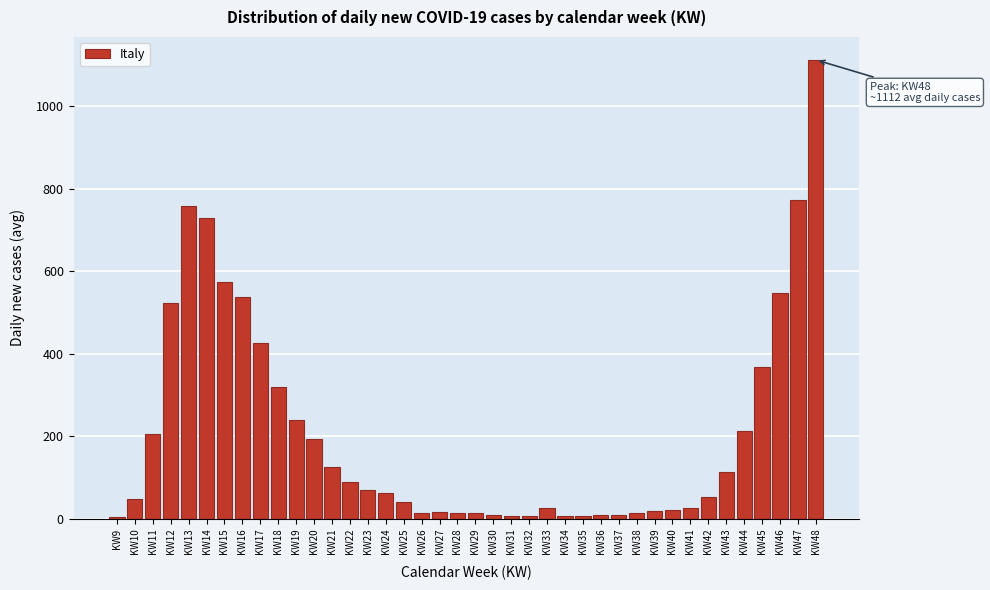

What is the value of the 5th bar from the left?

757.9